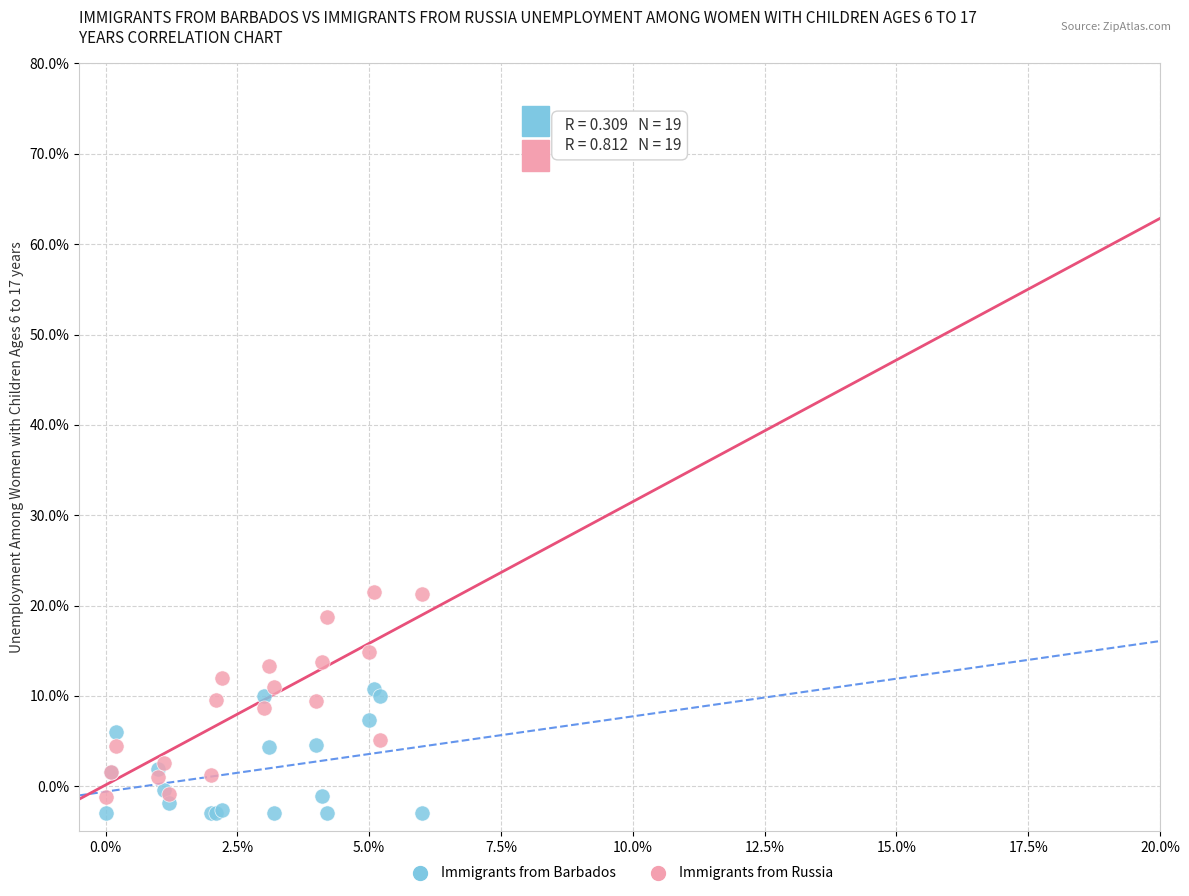

Which series contains the highest Y value?

Immigrants from Russia